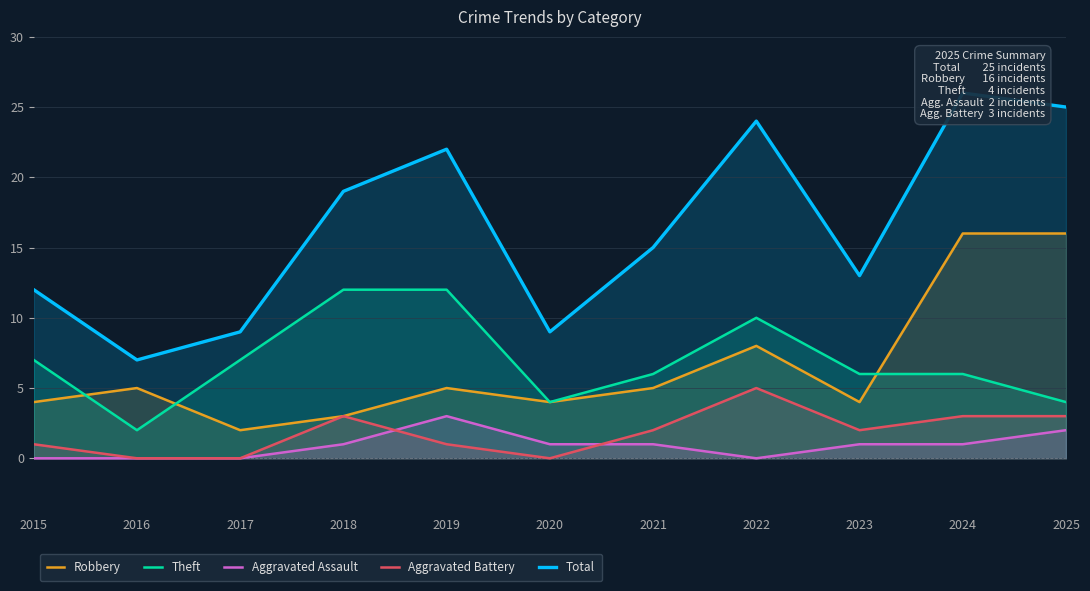

What is the value of the Aggravated Assault point at the 9th from the left?

1